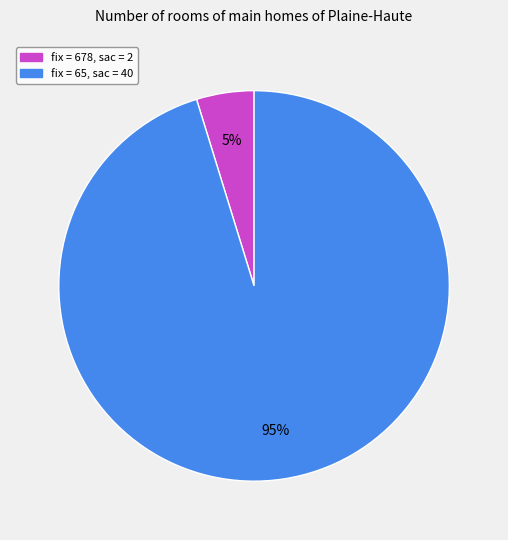

Is there a majority slice in this chart?

Yes